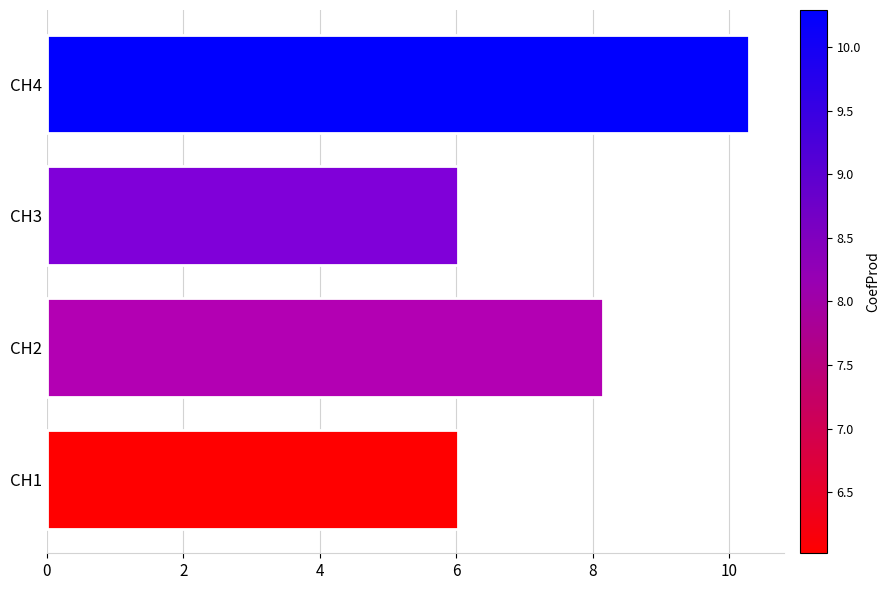

What value does the data have at CH1?

6.0